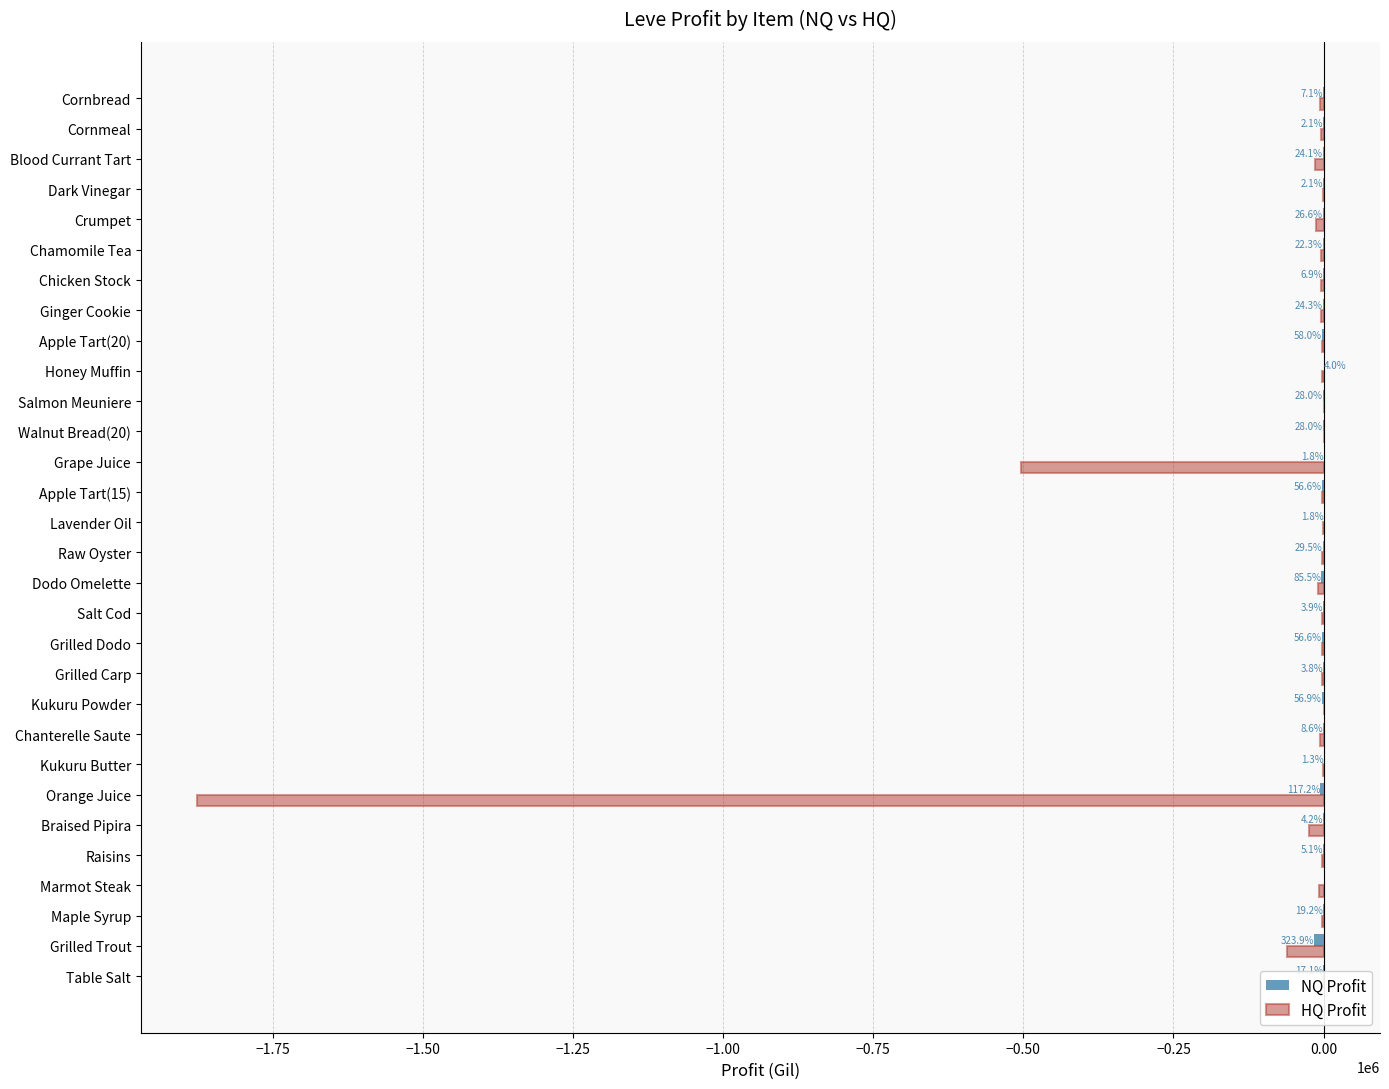

Reading right to left, extract all data points from this chart.

NQ Profit: -355.8	-104.3	-1206.0	-105.5	-1331.0	-1116.0	-343.4	-1217.0	-2898.0	199.0	-1400.0	-1398.0	-91.5	-2831.0	-90.0	-1477.0	-4273.0	-194.8	-2831.0	-190.0	-2847.5	-432.0	-66.0	-5858.5	-208.6	-253.0	-18.4	-959.1	-16197.1	-855.4
HQ Profit: -5133.1	-3551.2	-13788.0	-1386.2	-12338.0	-4237.7	-3634.6	-3908.4	-3103.5	-2954.0	0.0	0.0	-503349.2	-3237.5	-865.8	-3346.0	-9454.0	-2438.0	-1838.0	-2025.1	0.0	-5562.7	-519.1	-1876144.0	-24275.0	-2654.0	-7426.0	-2777.8	-60323.0	-962.0